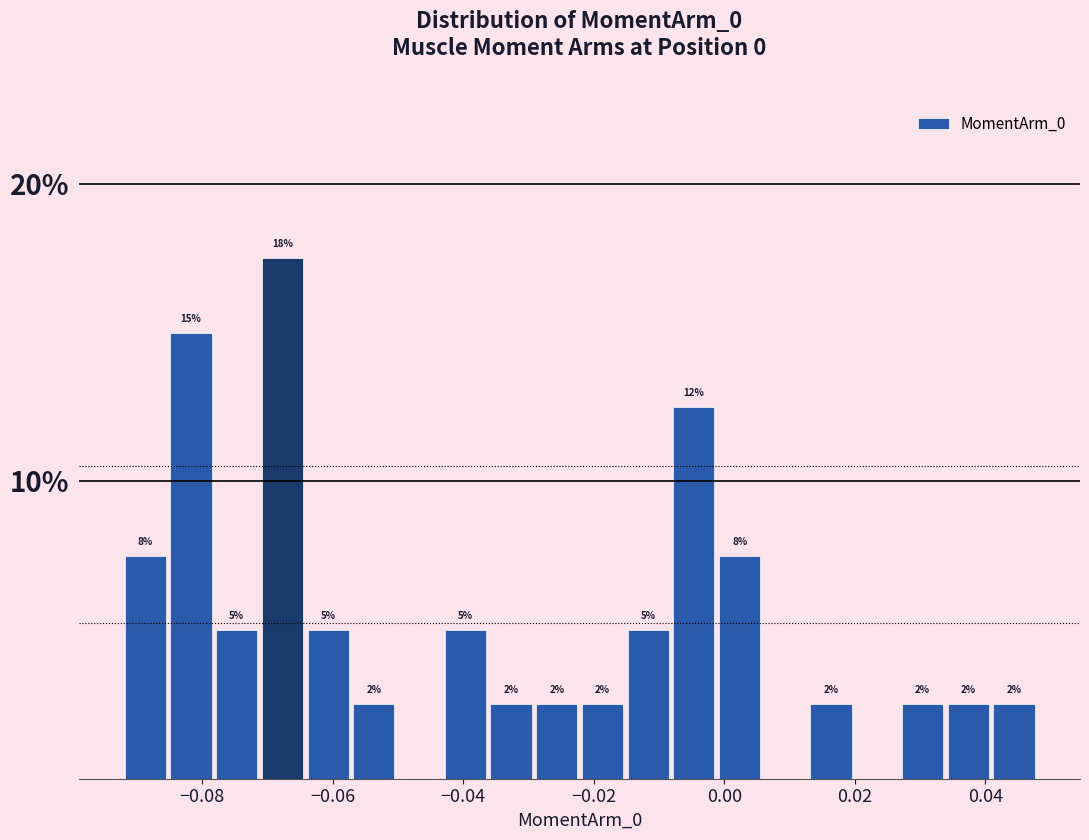

Around what value on the x-axis is the tallest bar? Give the approximate position of its centre, as read against the axis.

-0.068